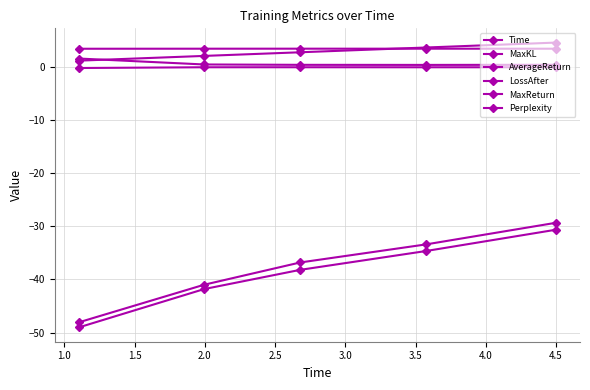

Does the chart have visible grid lines?

Yes